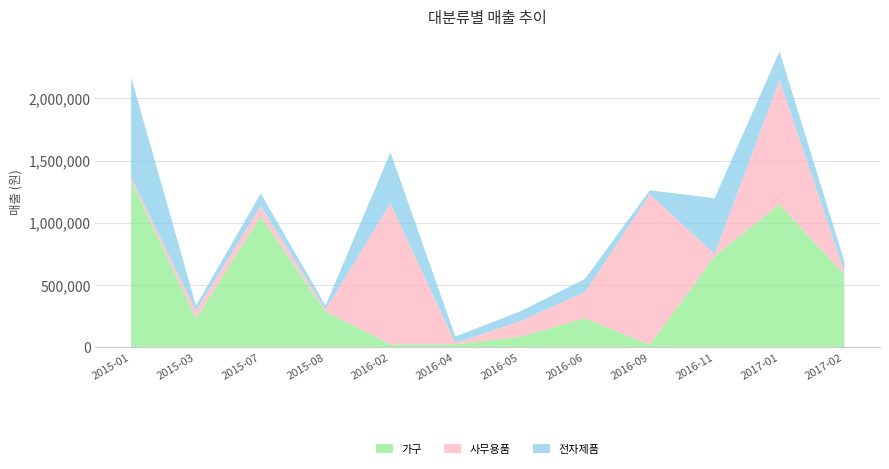

Reading left to right, extract all data points from this chart.

가구: 1341500	233300	1053300	288200	25000	24600	85700	234800	21400	732500	1149100	585600
사무용품: 24000	61100	82700	16100	1132900	9400	124700	210000	1207300	16800	997900	20400
전자제품: 805100	42000	99000	32400	408300	53700	78500	105200	33000	448800	229400	85700